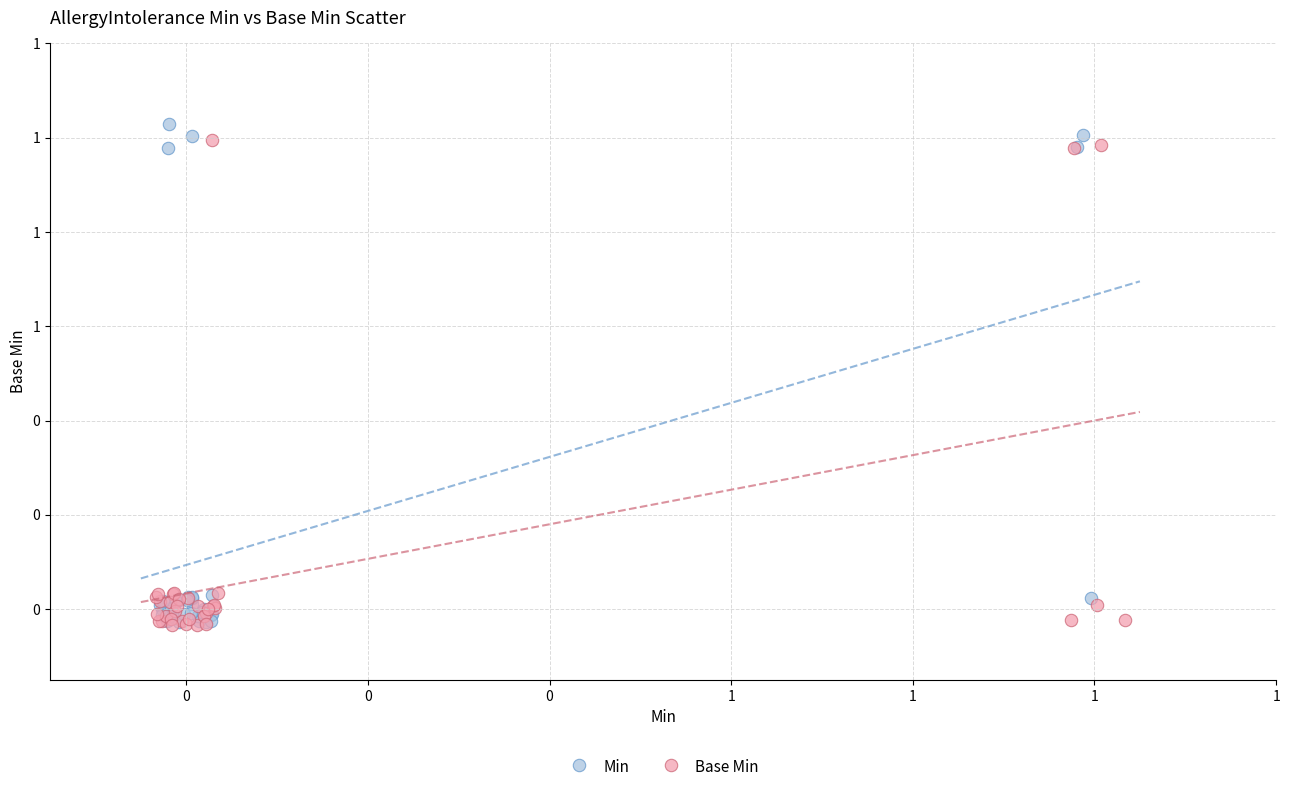

What are all the series names shown in the legend?

Min, Base Min